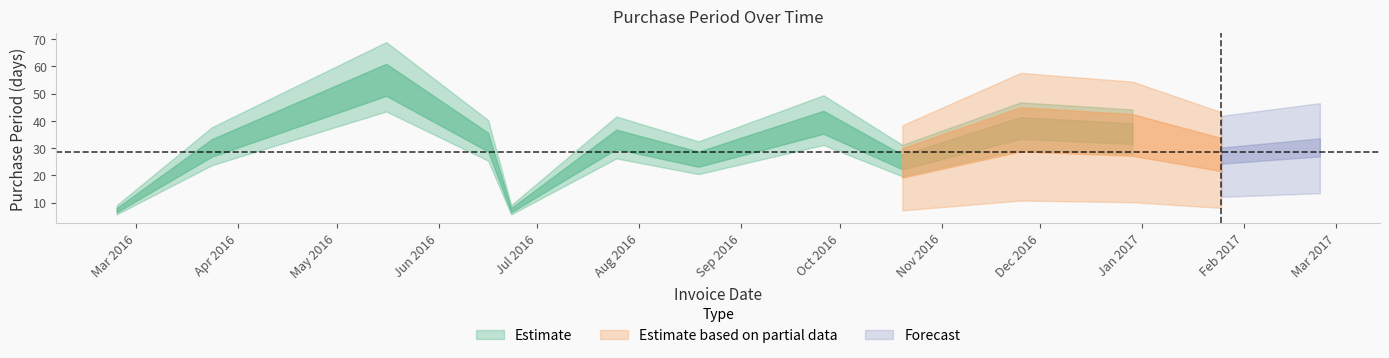

Reading left to right, what are all the values shown in this chart?

7	29	53	31	7	32	25	38	24	36	34	27	30